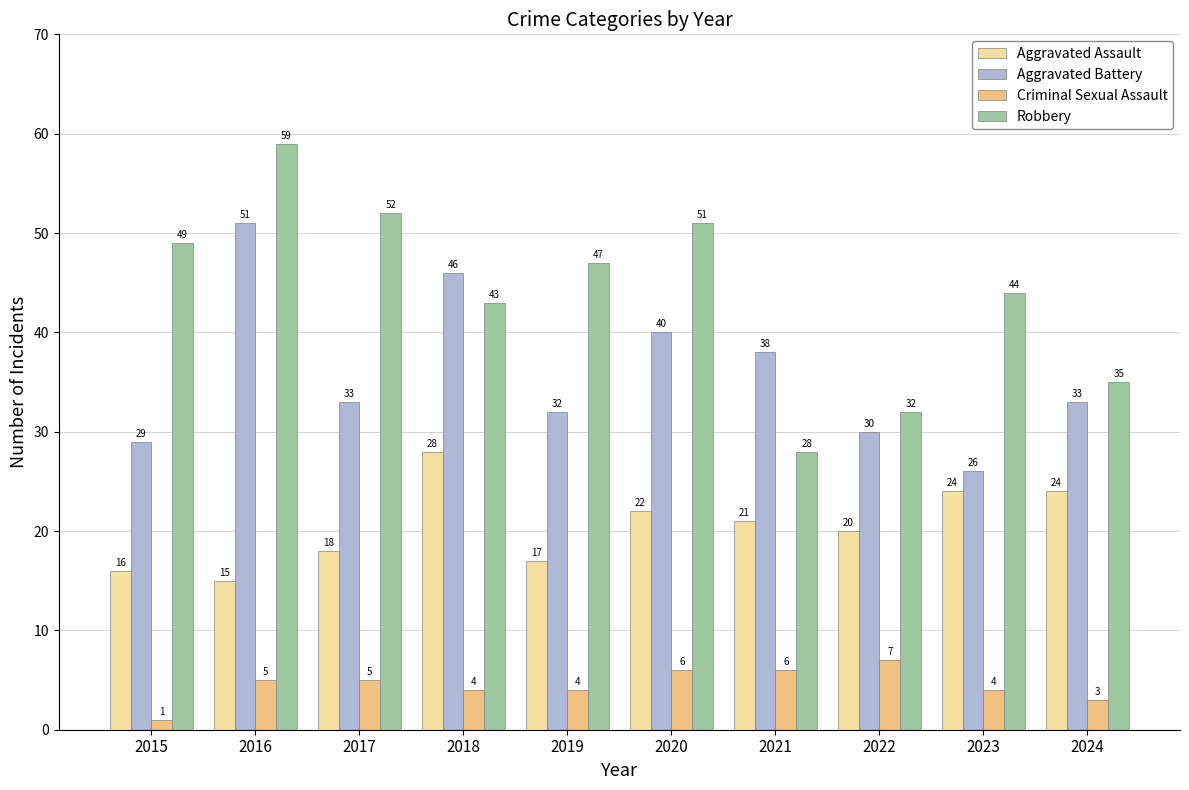

At which label does Aggravated Battery first exceed 33?

2016